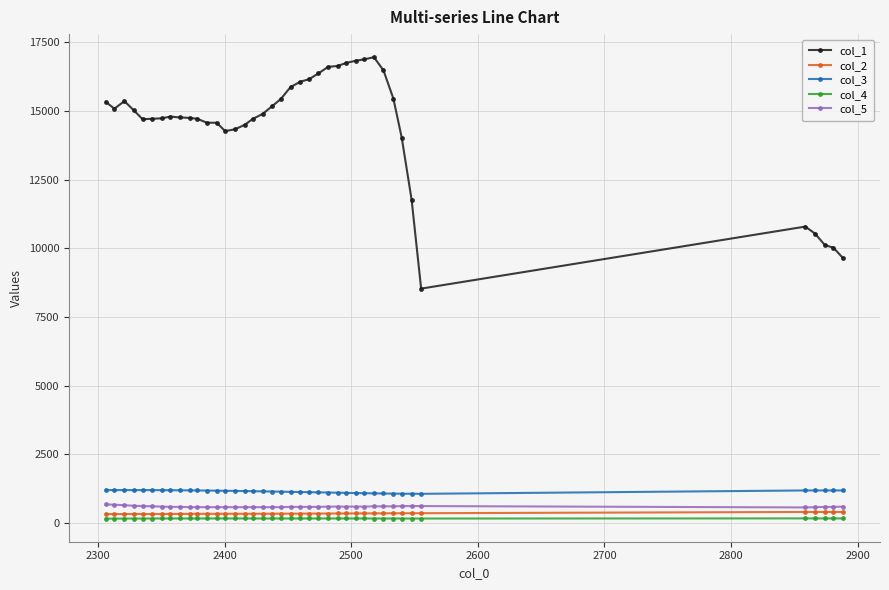

Which series has the widest spread of values?

col_1